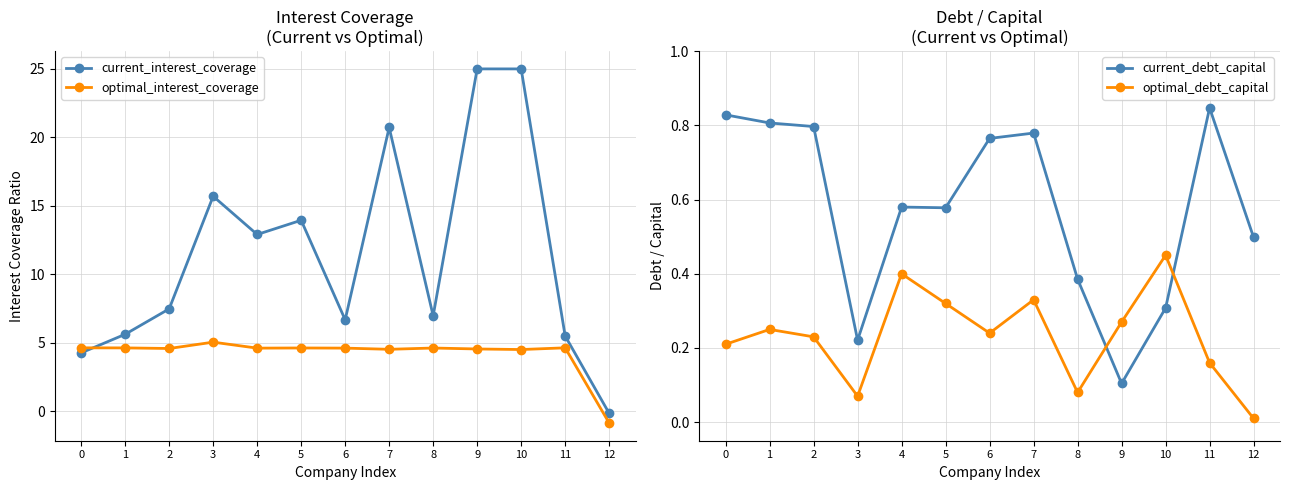

At which category does optimal_debt_capital reach its first local peak?

1